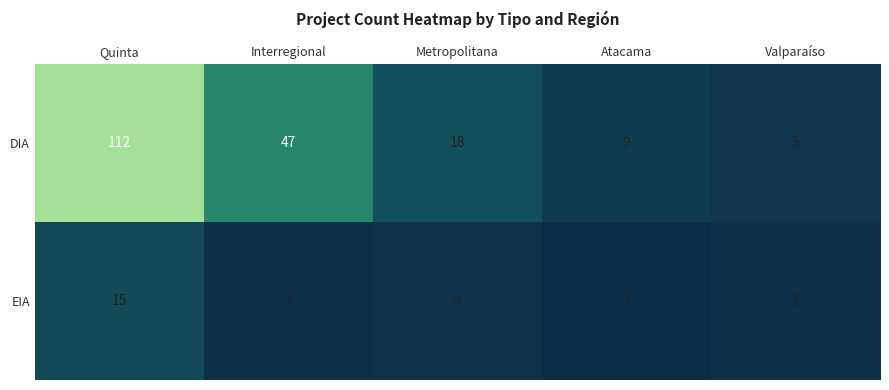

Which category has the highest value in the DIA series?

Quinta